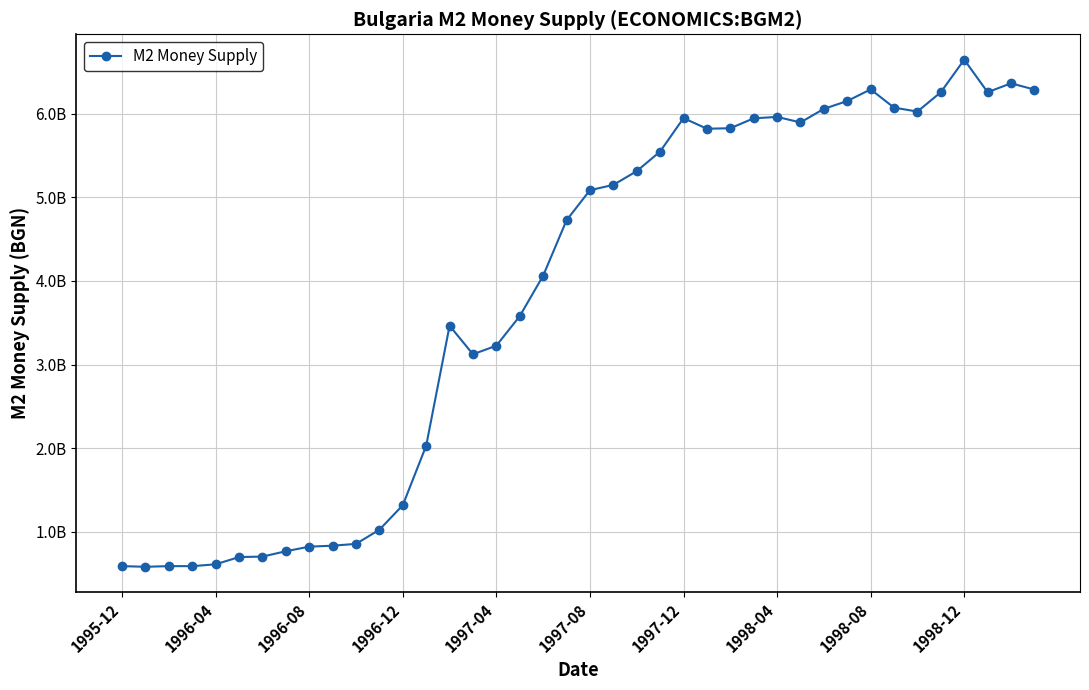

Is this an area chart (filled region under the line)?

No